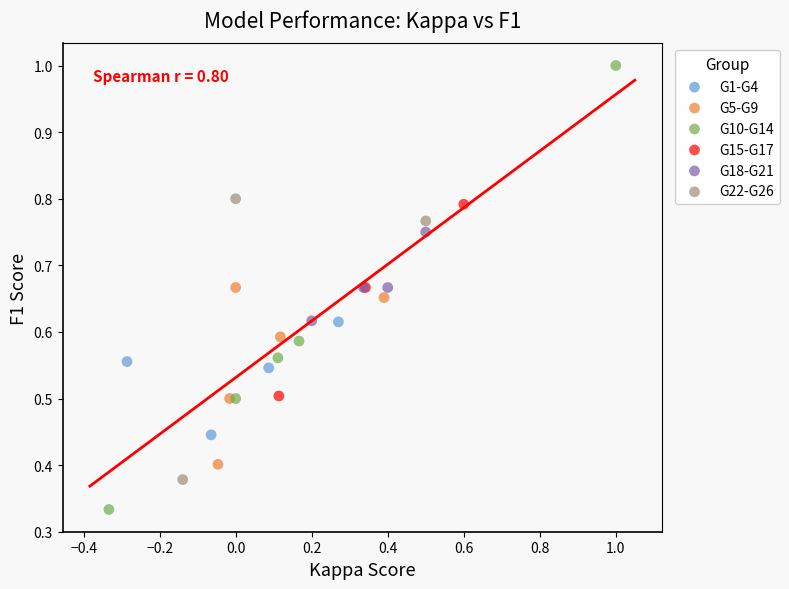

Which series has the largest Y range (max minus min)?

G10-G14